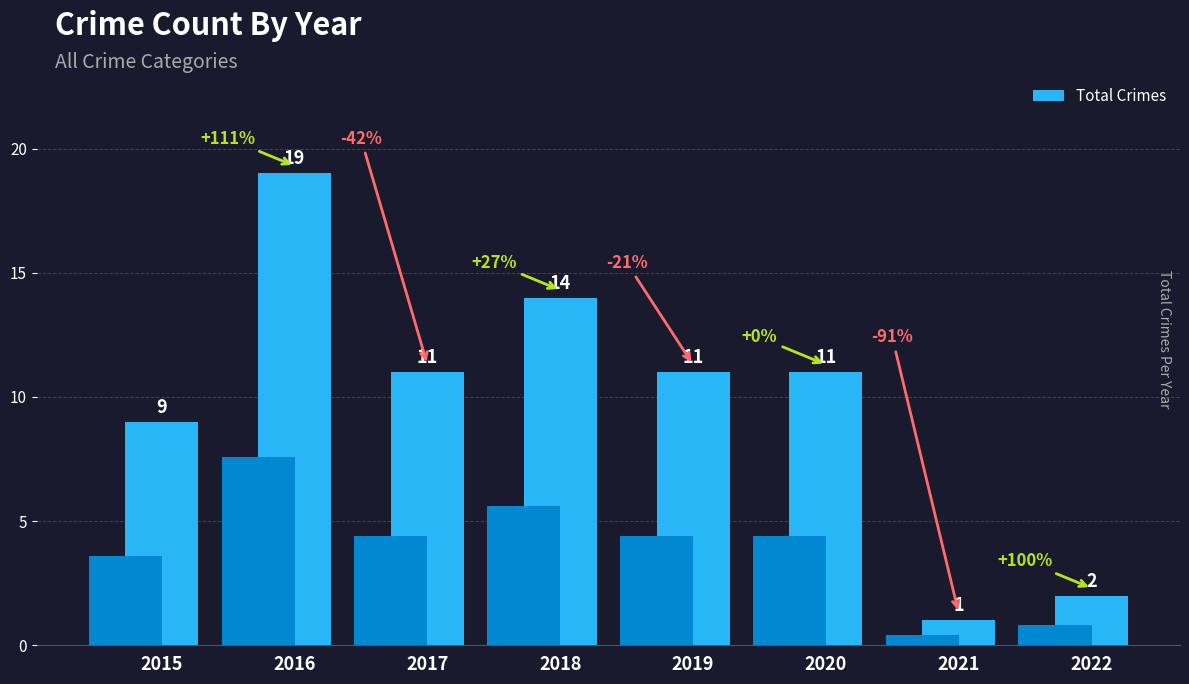

What is the average value?

10